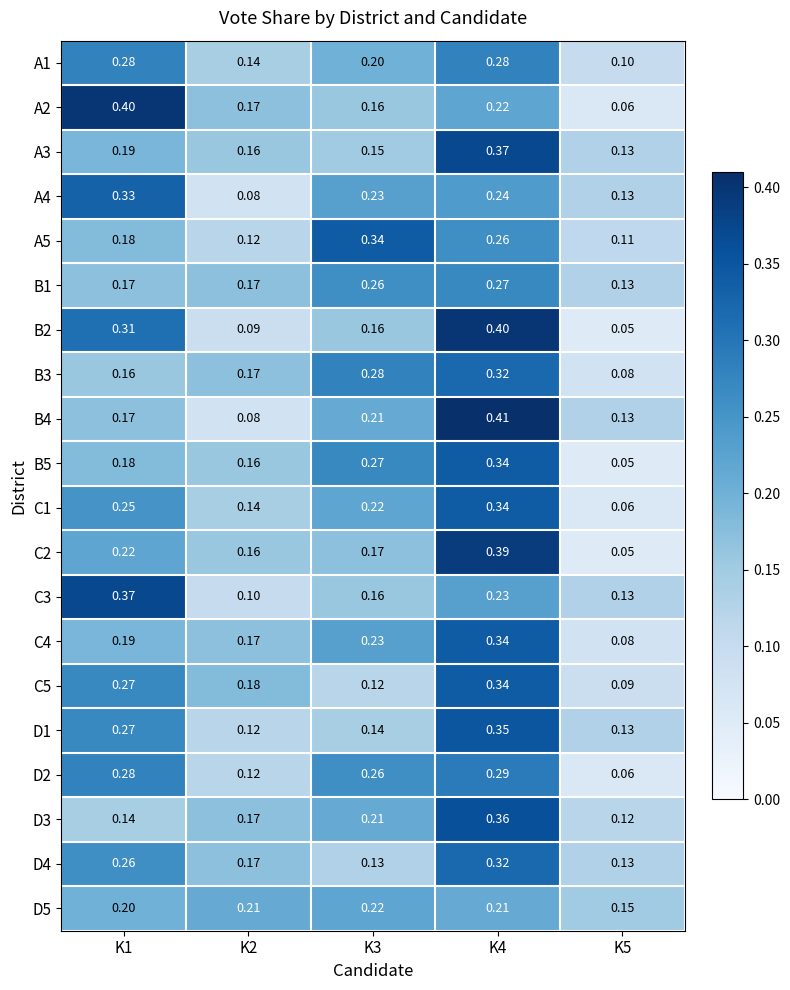

Is the value of D1 at K2 greater than the value of A2 at K3?

No